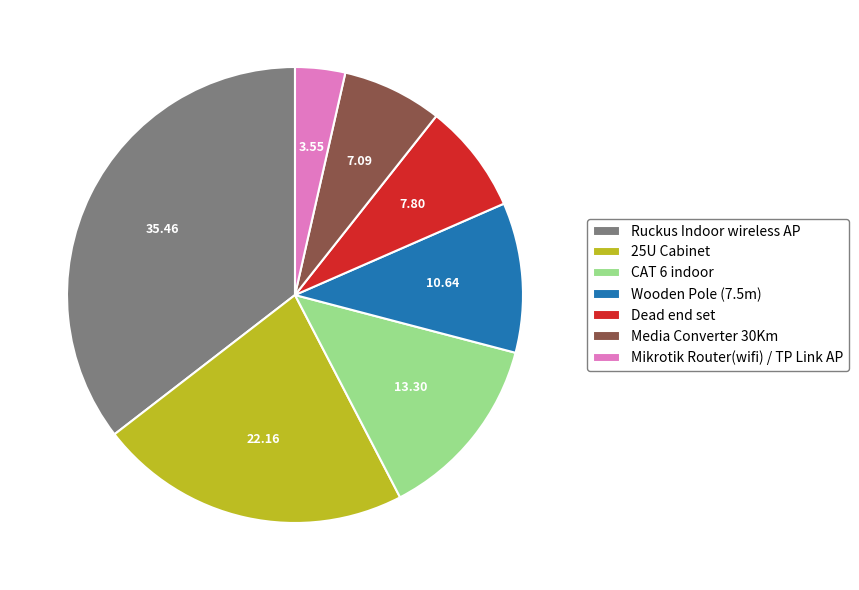

Which slice is the largest?

Ruckus Indoor wireless AP